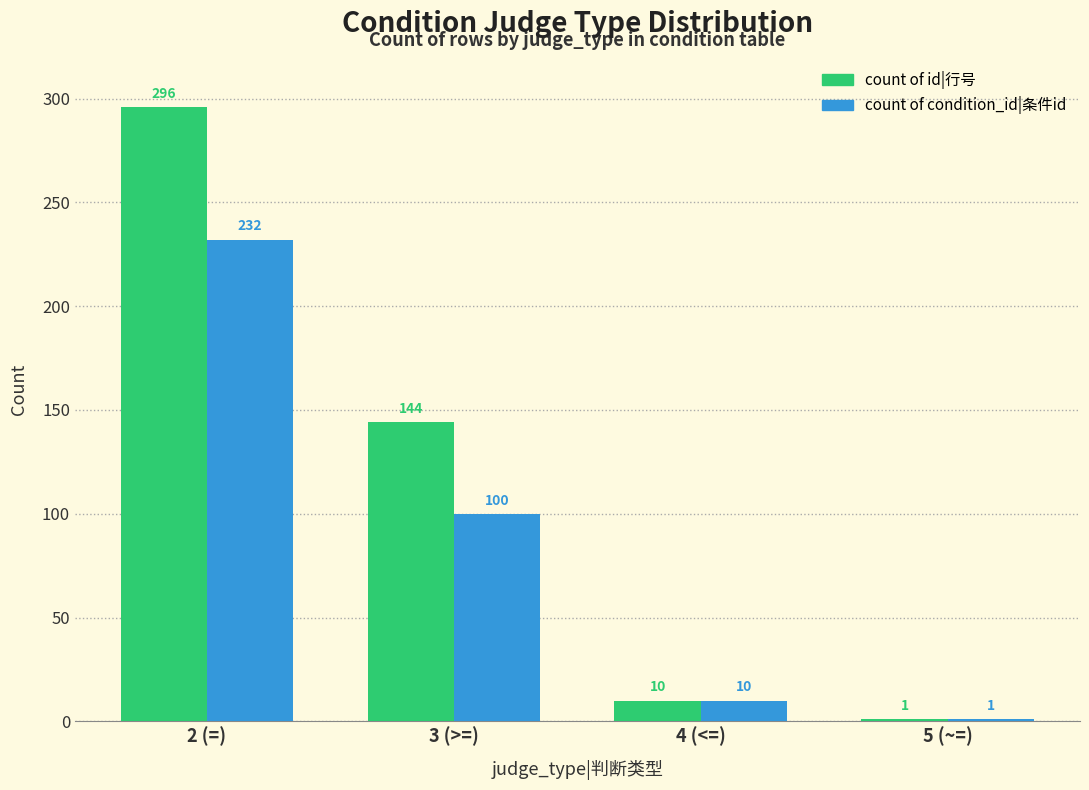

Is the value of count of id|行号 at 2 (=) greater than the value of count of condition_id|条件id at 3 (>=)?

Yes